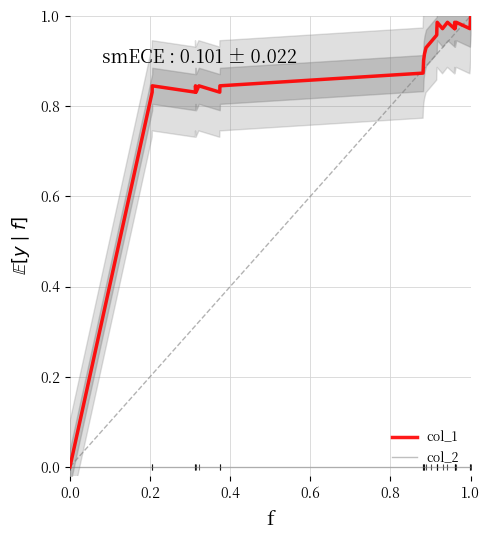

True or false: col_2 and col_1 intersect in this chart.

False